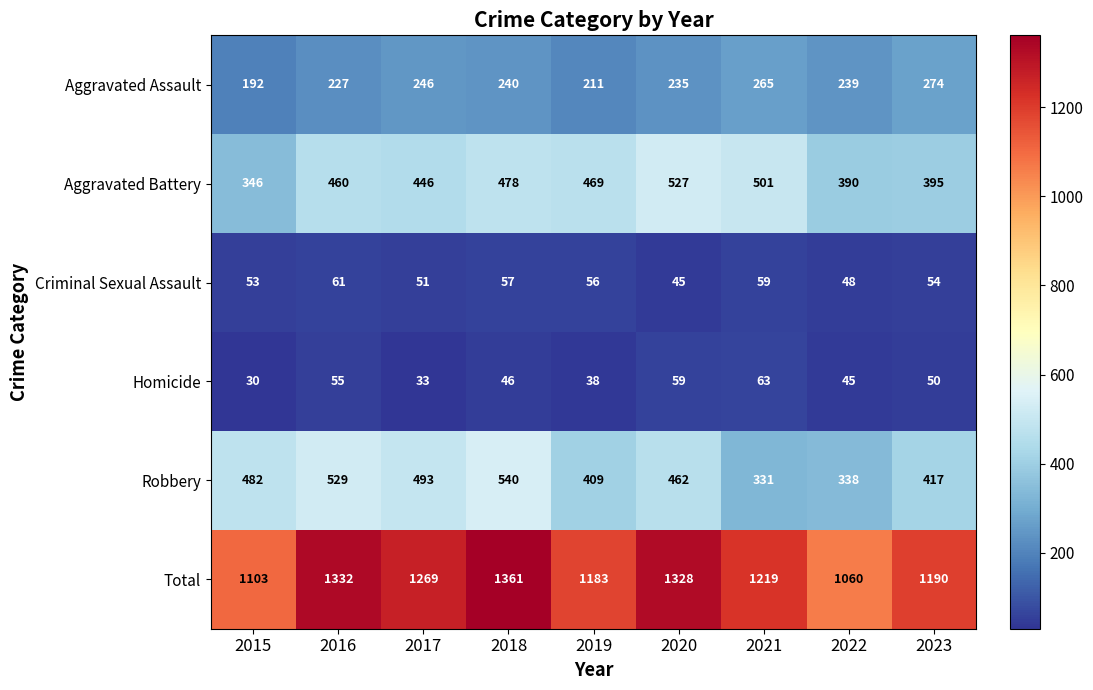

The Aggravated Battery series shows 501 at 2021. True or false?

True